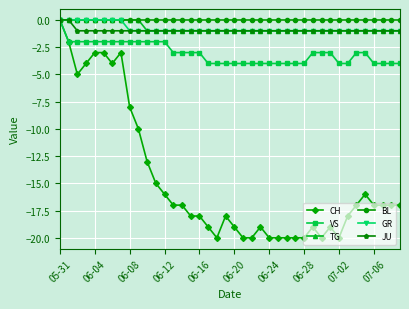

What is the value of the GR point at the 12th from the left?

-1